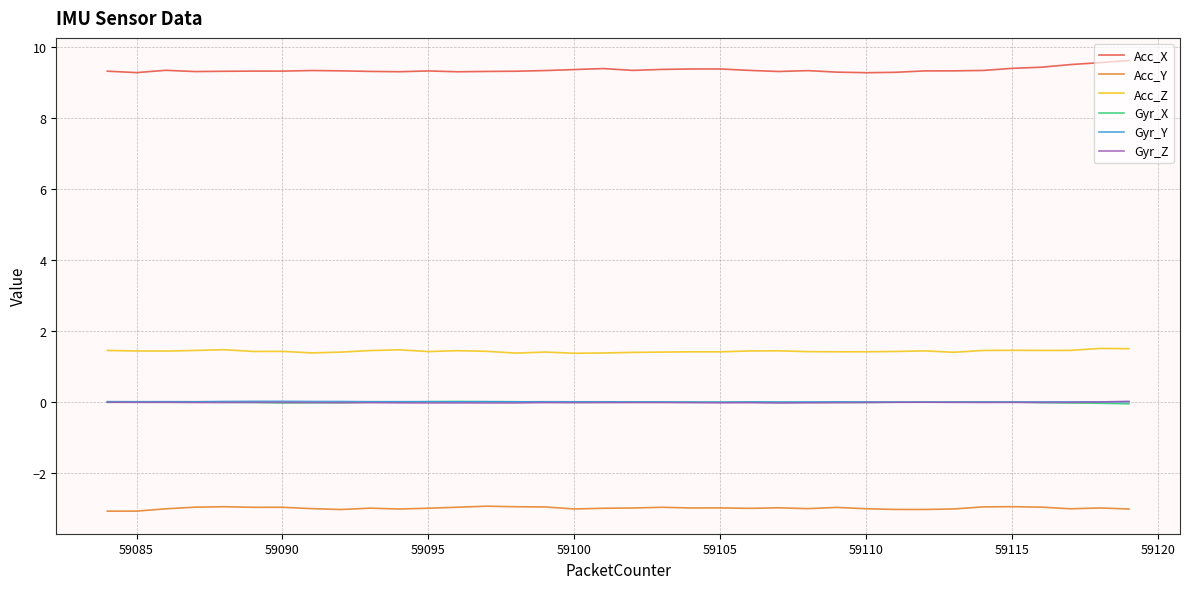

True or false: Gyr_X and Acc_Y intersect in this chart.

False